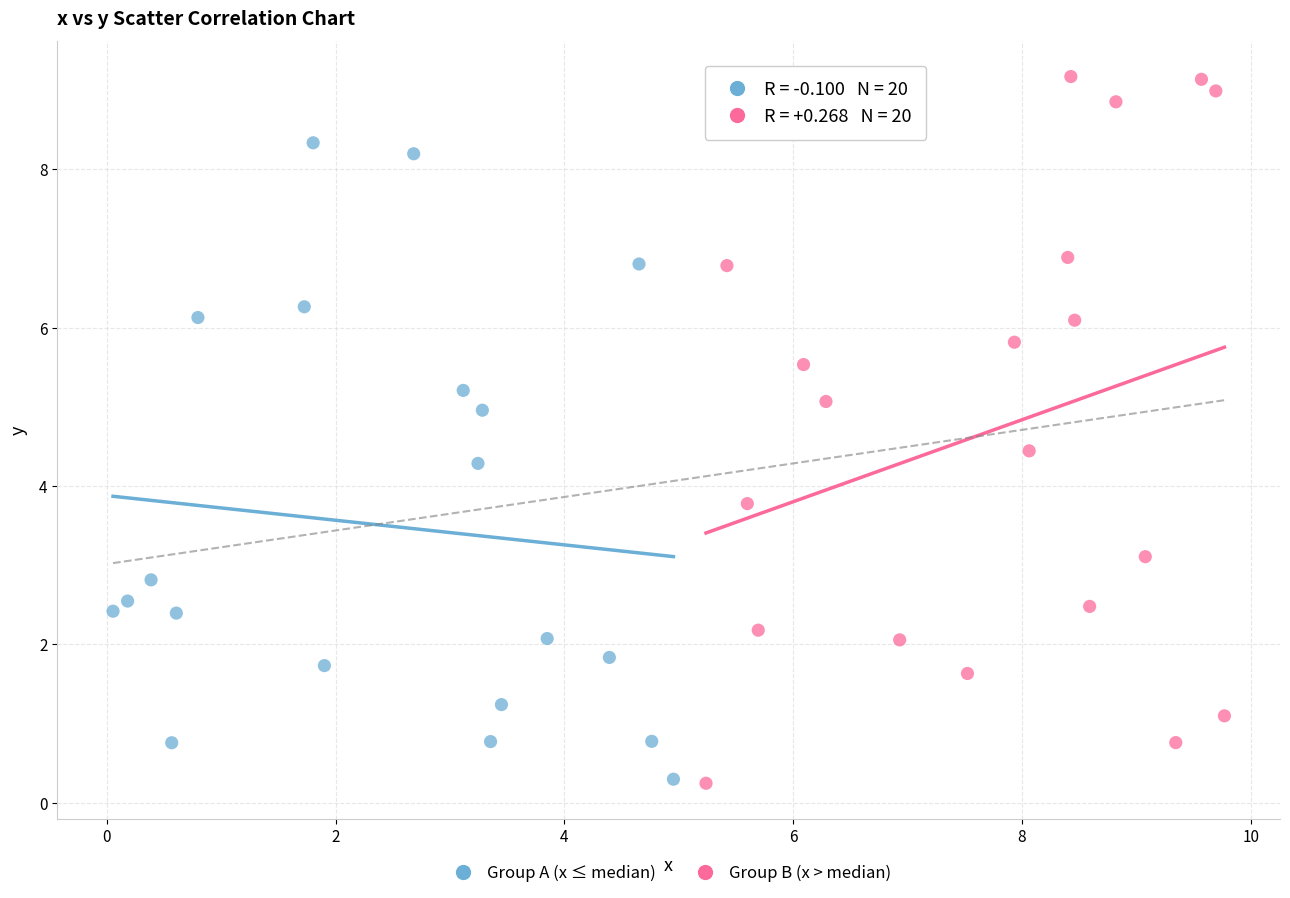

Which series has the widest spread of Y values?

Group B (x > median)